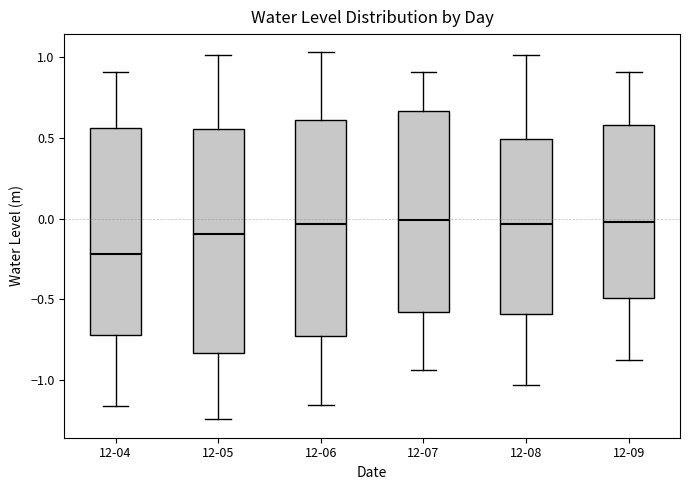

Reading left to right, read every box against the y-axis: the position of its median line, the range the box covers, and the ends of its whiskers. The values are not printed on the chart, so give them approximately, as read against the axis.

12-04: median -0.20, box -0.70 to 0.55, whiskers -1.15 to 0.90
12-05: median -0.10, box -0.85 to 0.55, whiskers -1.25 to 1.00
12-06: median -0.05, box -0.75 to 0.60, whiskers -1.15 to 1.05
12-07: median 0.00, box -0.60 to 0.65, whiskers -0.95 to 0.90
12-08: median -0.05, box -0.60 to 0.50, whiskers -1.05 to 1.00
12-09: median 0.00, box -0.50 to 0.60, whiskers -0.90 to 0.90